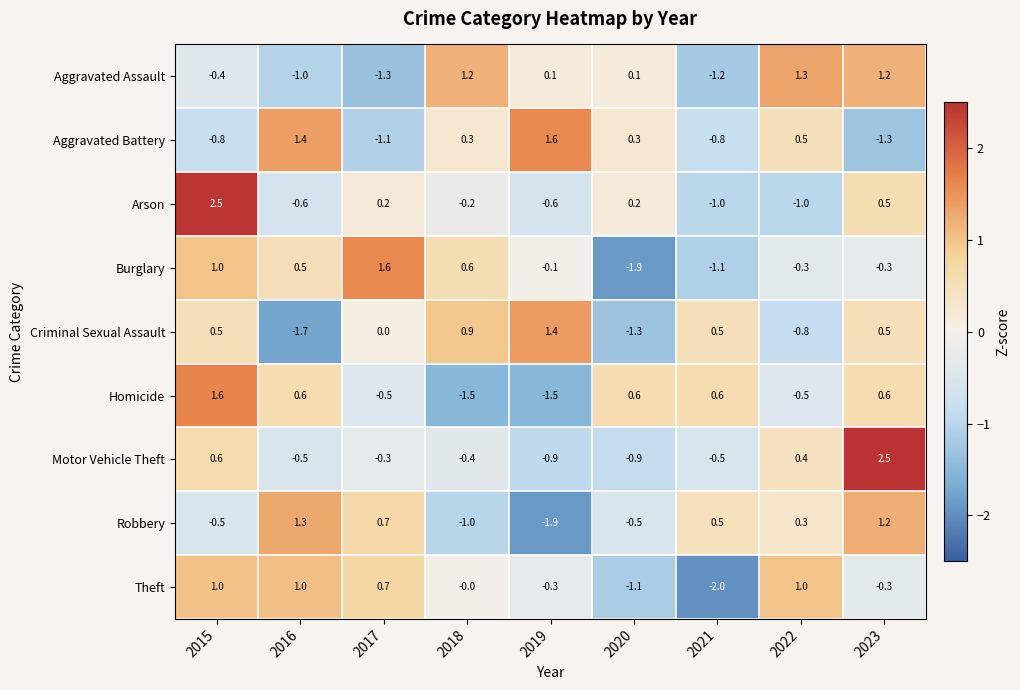

At which label does Burglary first exceed 0?

2015